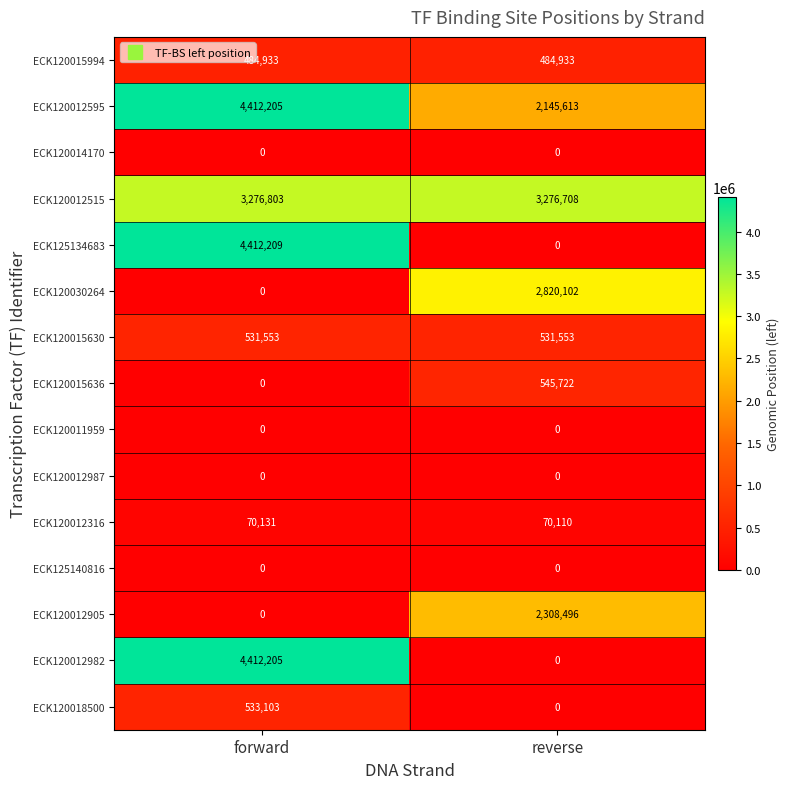

What is the maximum value shown in the chart?

4412209